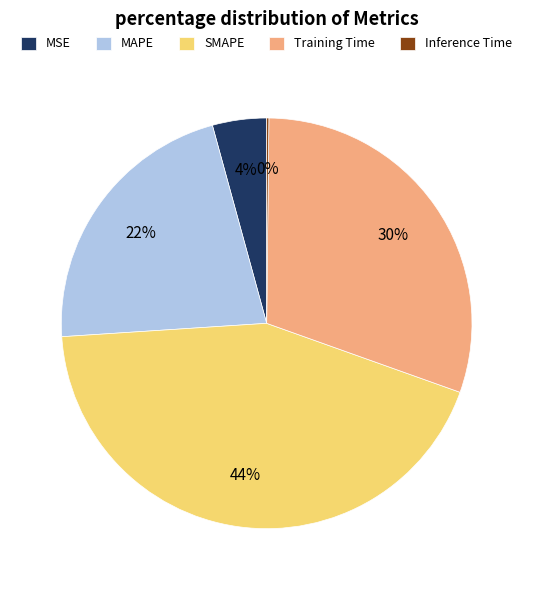

Between SMAPE and MSE, which is larger?

SMAPE